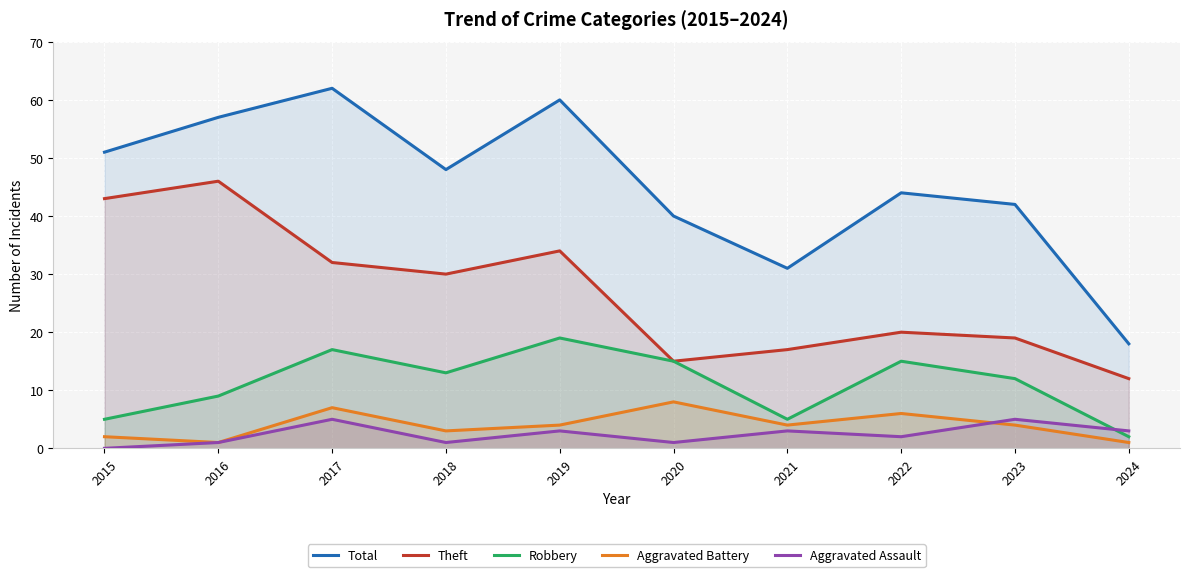

Reading right to left, what are all the values shown in this chart?

Total: 2024=18	2023=42	2022=44	2021=31	2020=40	2019=60	2018=48	2017=62	2016=57	2015=51
Theft: 2024=12	2023=19	2022=20	2021=17	2020=15	2019=34	2018=30	2017=32	2016=46	2015=43
Robbery: 2024=2	2023=12	2022=15	2021=5	2020=15	2019=19	2018=13	2017=17	2016=9	2015=5
Aggravated Battery: 2024=1	2023=4	2022=6	2021=4	2020=8	2019=4	2018=3	2017=7	2016=1	2015=2
Aggravated Assault: 2024=3	2023=5	2022=2	2021=3	2020=1	2019=3	2018=1	2017=5	2016=1	2015=0